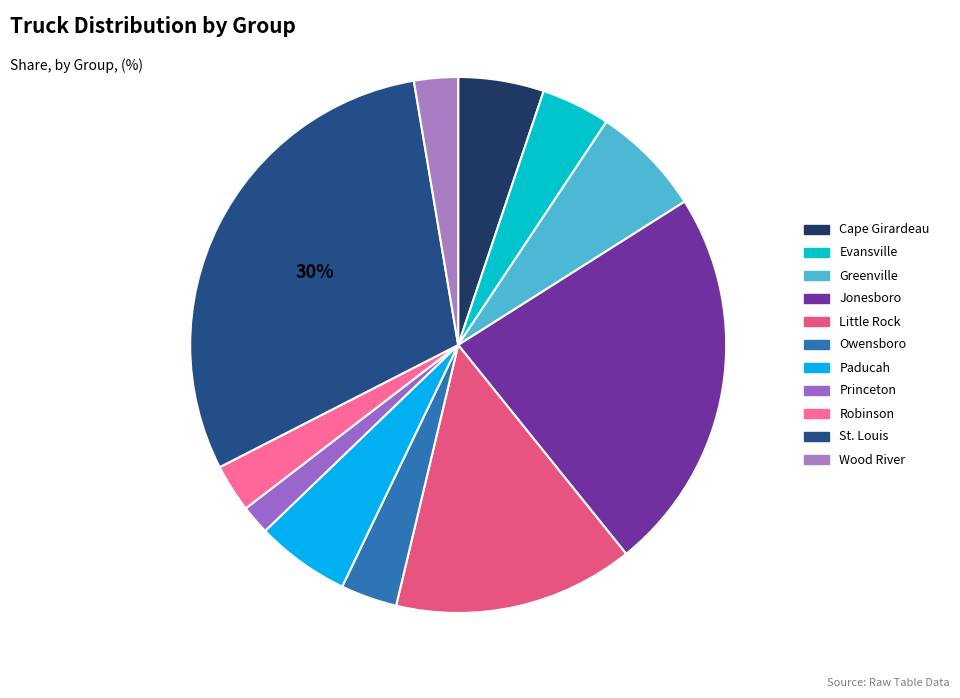

Does St. Louis account for over 50% of the chart?

No